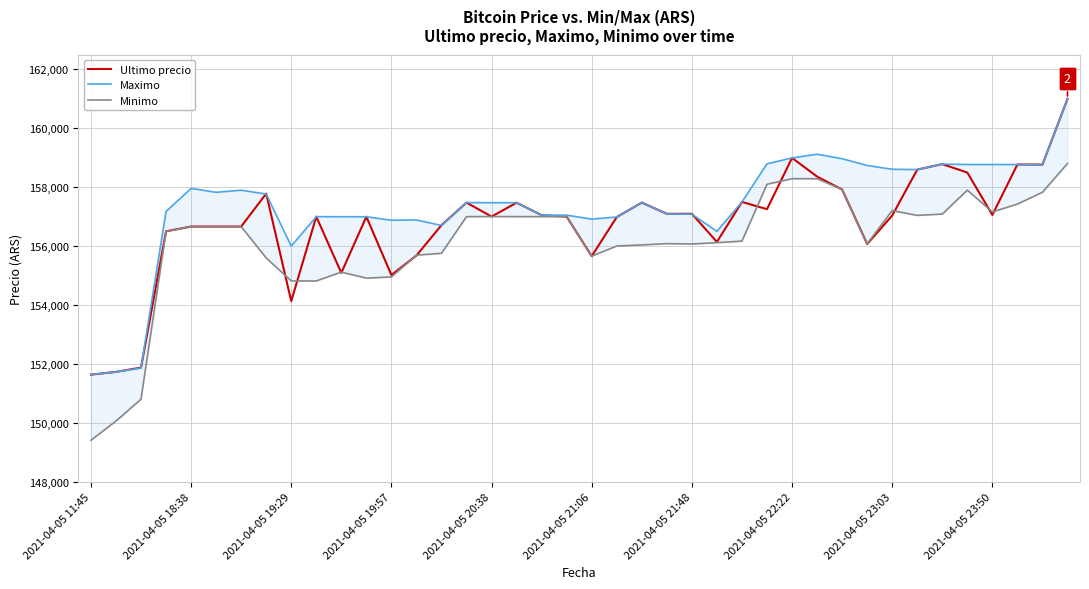

Read the Ultimo precio value at 25.

156141